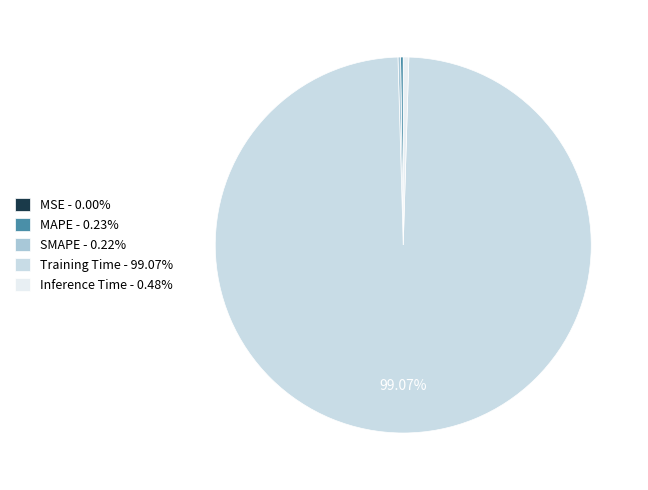

Rank the categories by value from highest to lowest.

Training Time, Inference Time, MAPE, SMAPE, MSE